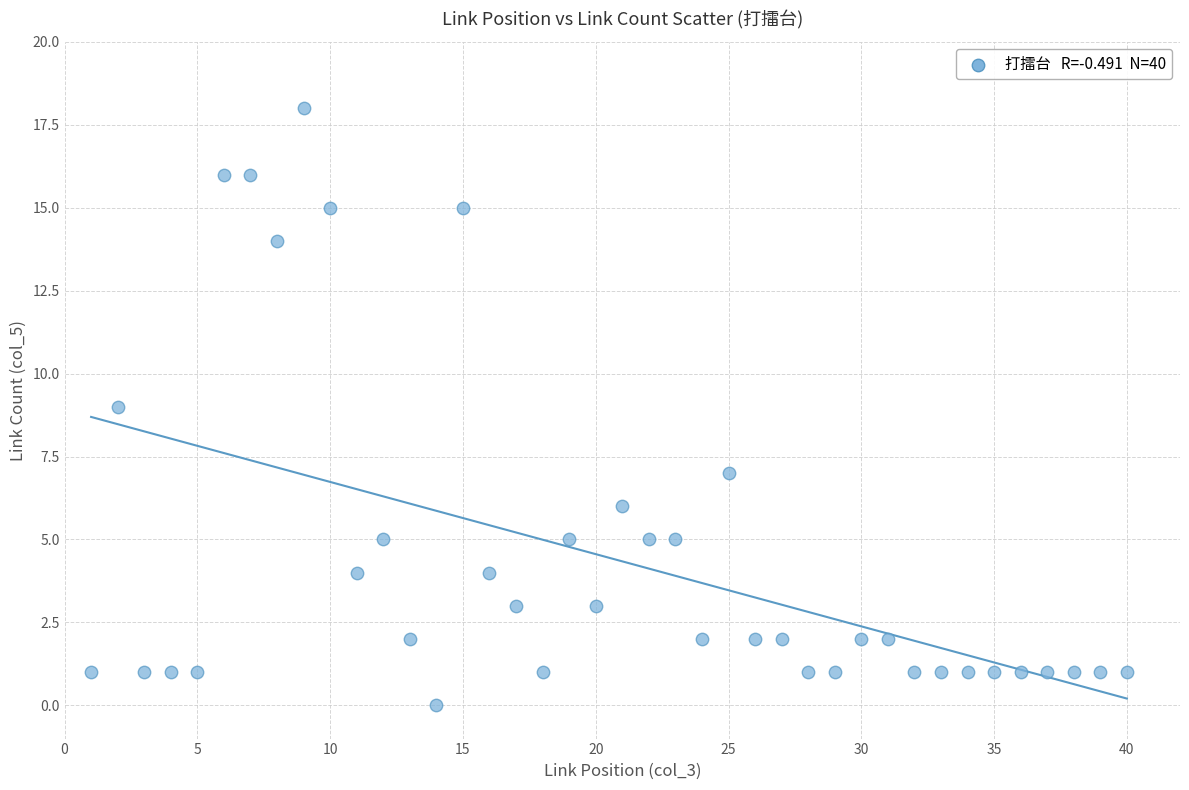

What is the range of X values (max minus min)?

39